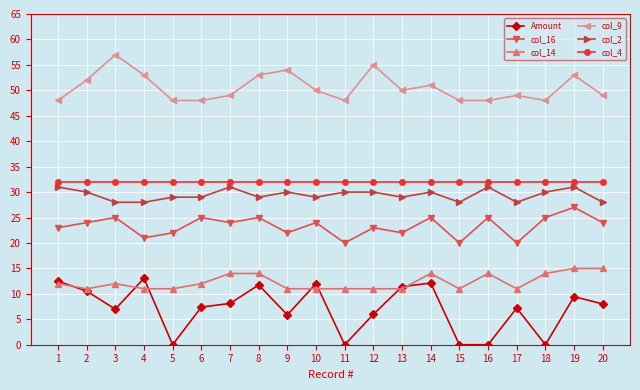

What is the value of the col_2 point at the 2nd from the left?

30.0